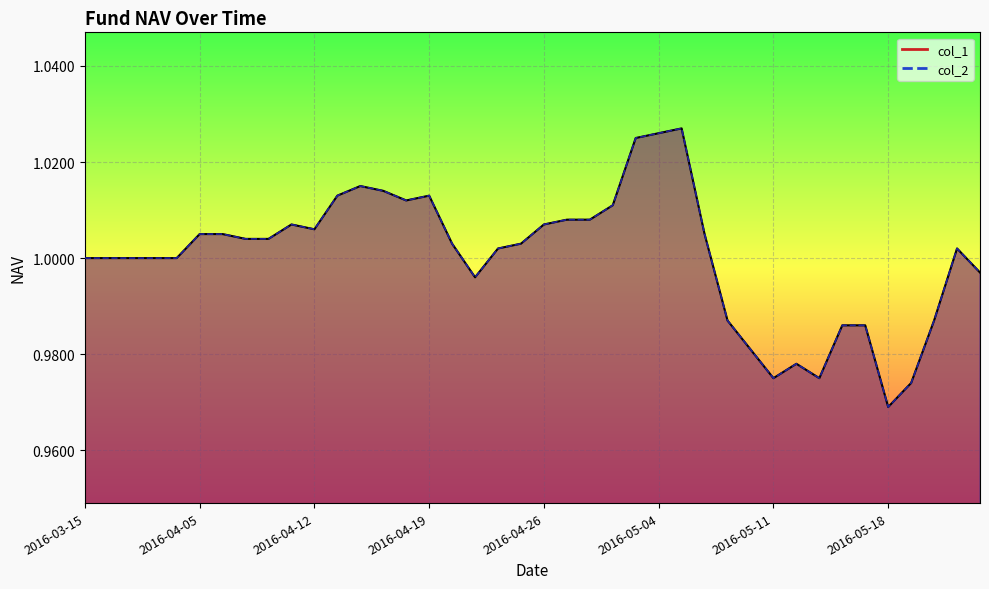

What is the difference between the second highest and minimum values in the col_2 line series?

0.1